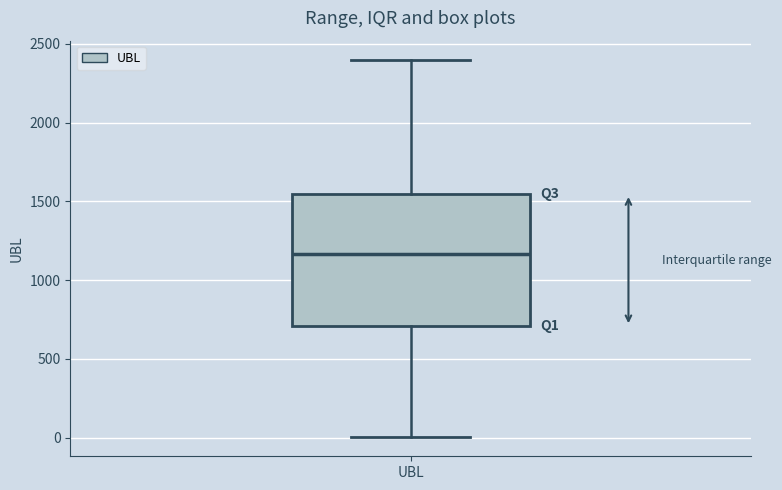

Read this box plot against the y-axis: the position of the median line, the range covered by the box, and the ends of both whiskers. The values are not printed on the chart, so give them approximately, as read against the axis.

median 1150, box 700 to 1550, whiskers 0 to 2400